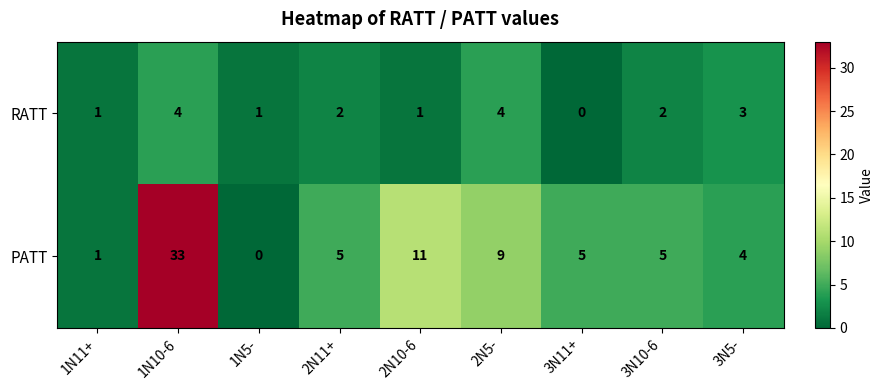

Rank the series at 3N11+ from lowest to highest value.

RATT, PATT